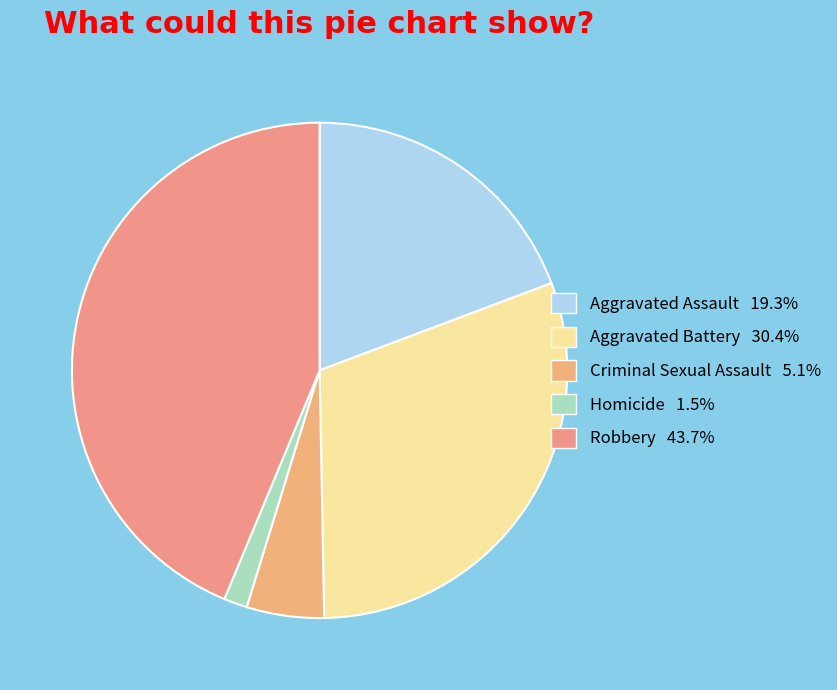

What is the smallest slice in the pie chart?

Homicide